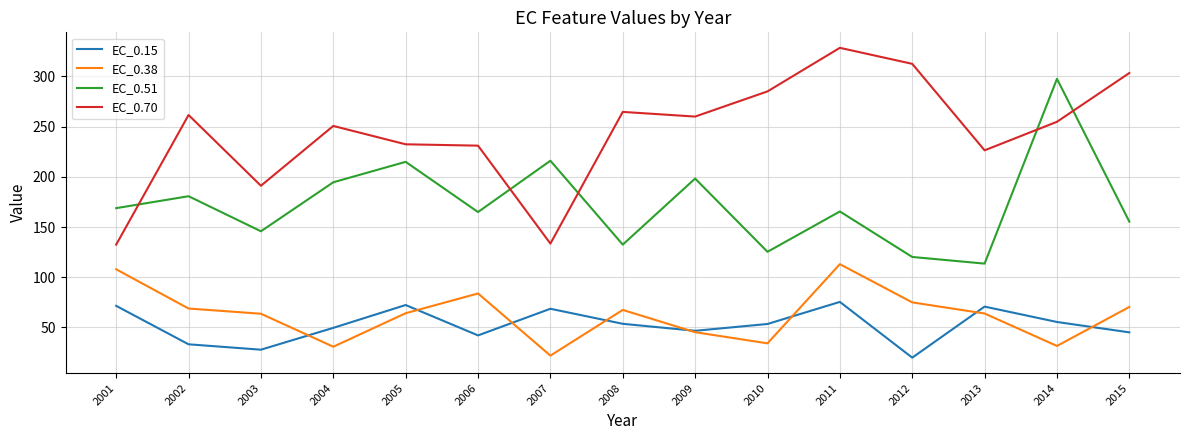

The EC_0.51 series shows 97.3 at 2001. True or false?

False